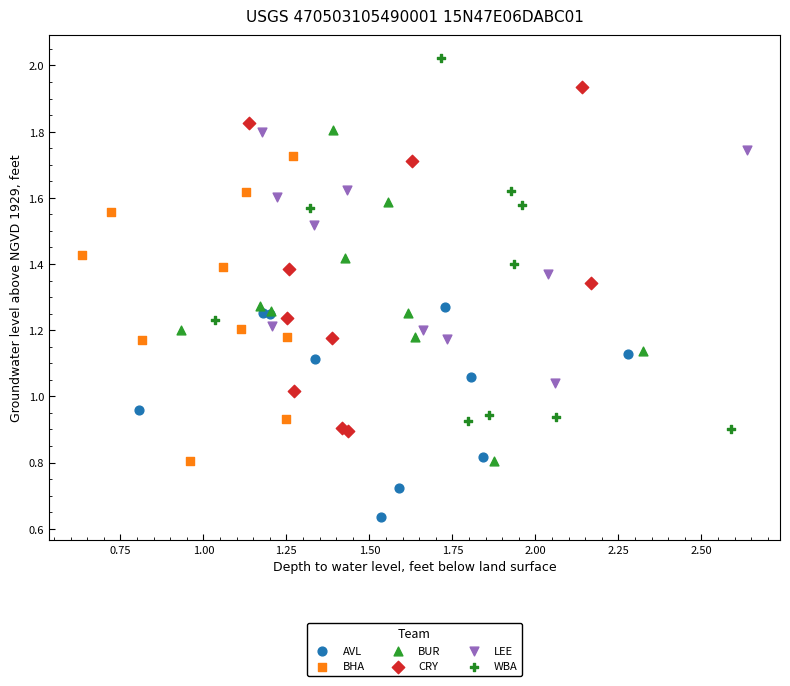

Which series contains the highest Y value?

WBA